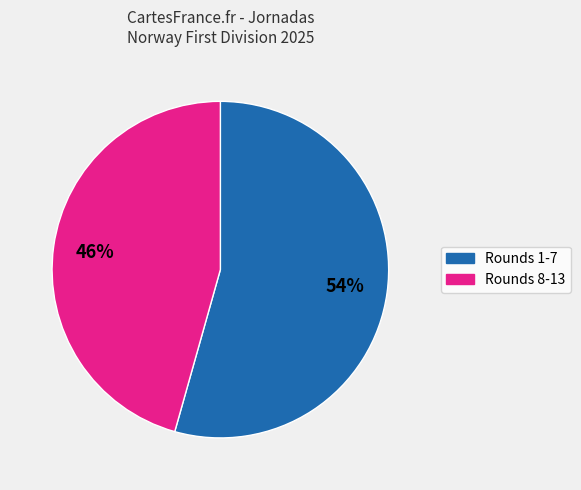

How many slices are in this pie chart?

2